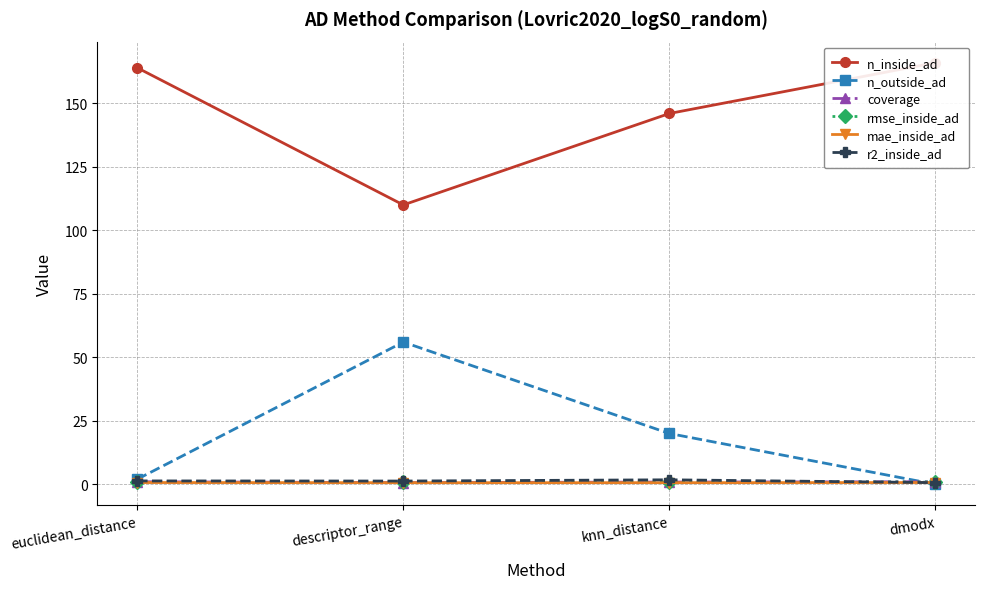

Is this an area chart (filled region under the line)?

No